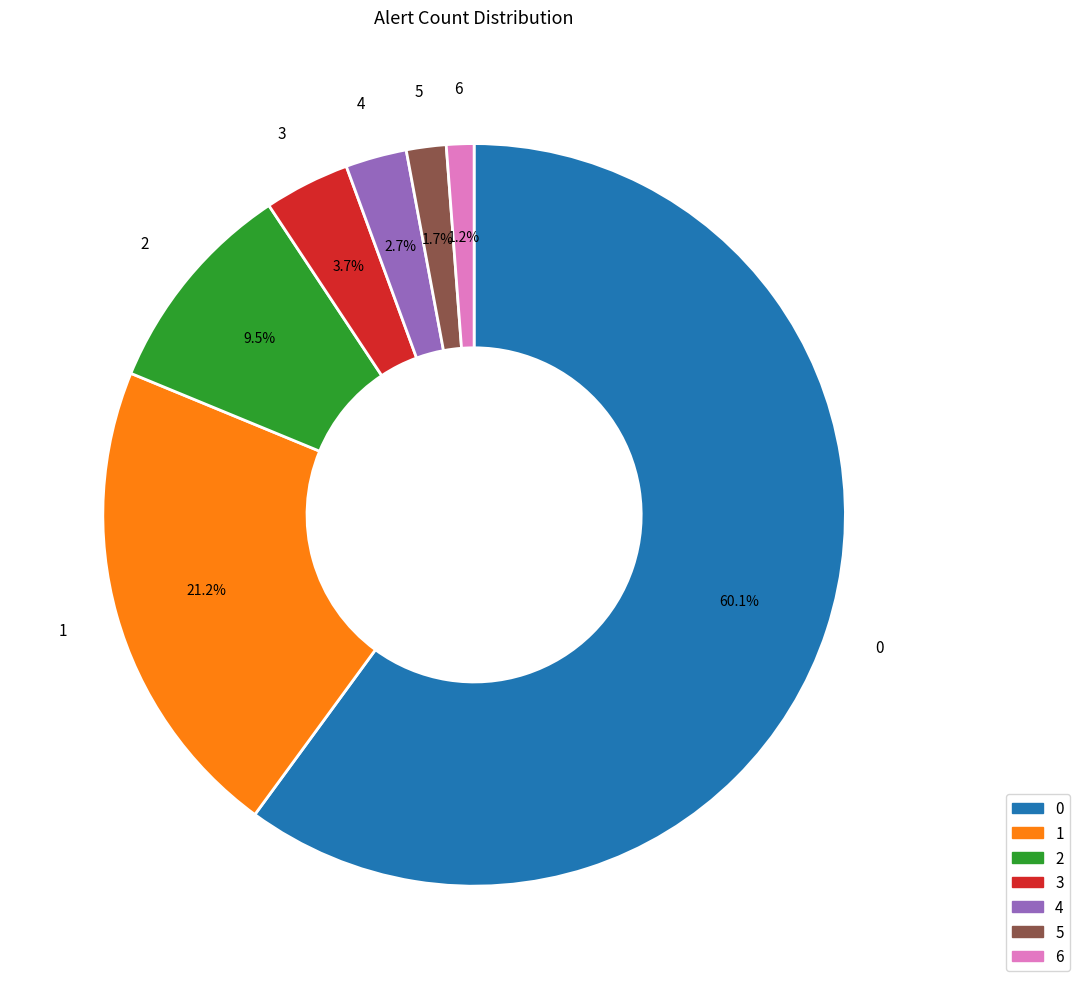

Which category accounts for the majority?

0